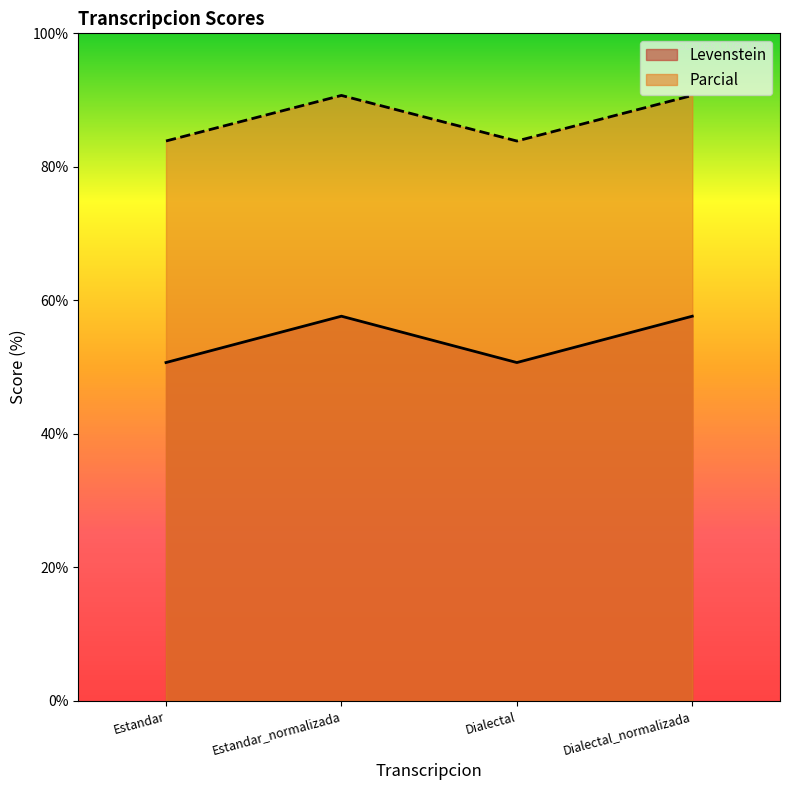

Rank the categories by Parcial value from lowest to highest.

Estandar, Dialectal, Estandar_normalizada, Dialectal_normalizada